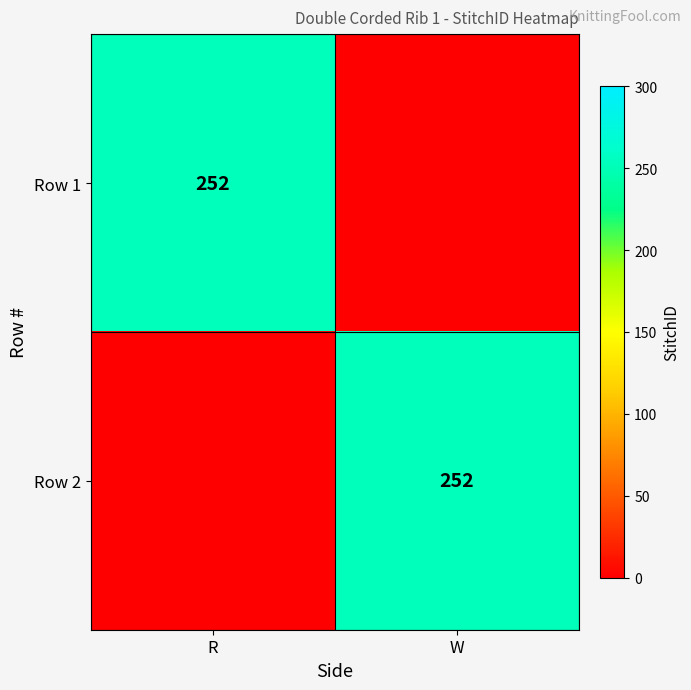

The value of Row 2 at W is 337. True or false?

False